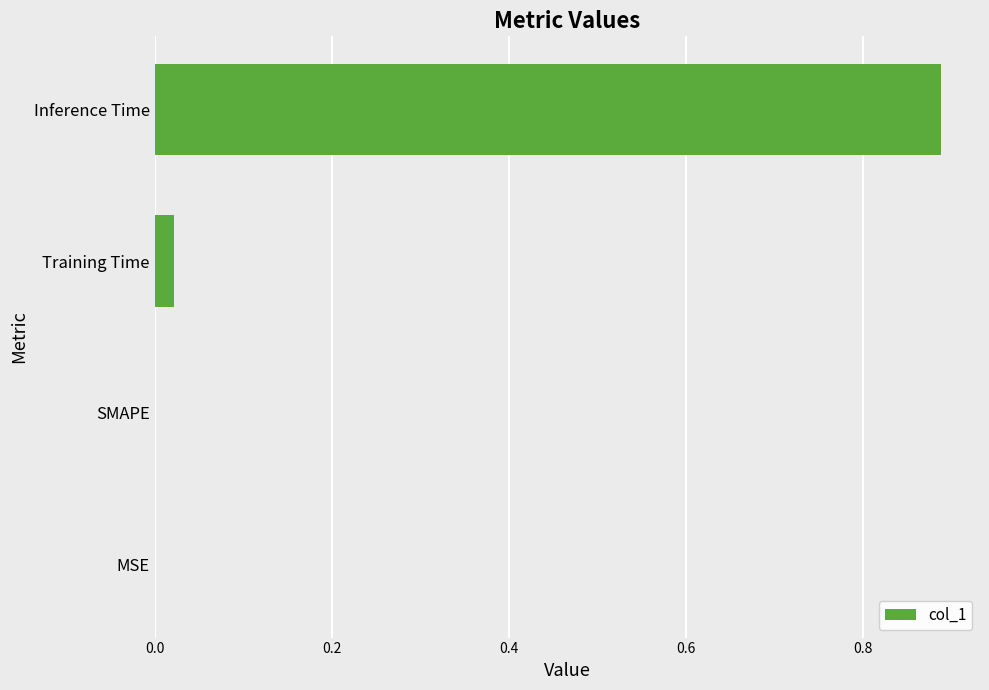

The chart shows a value of 0.0 at MSE. True or false?

True